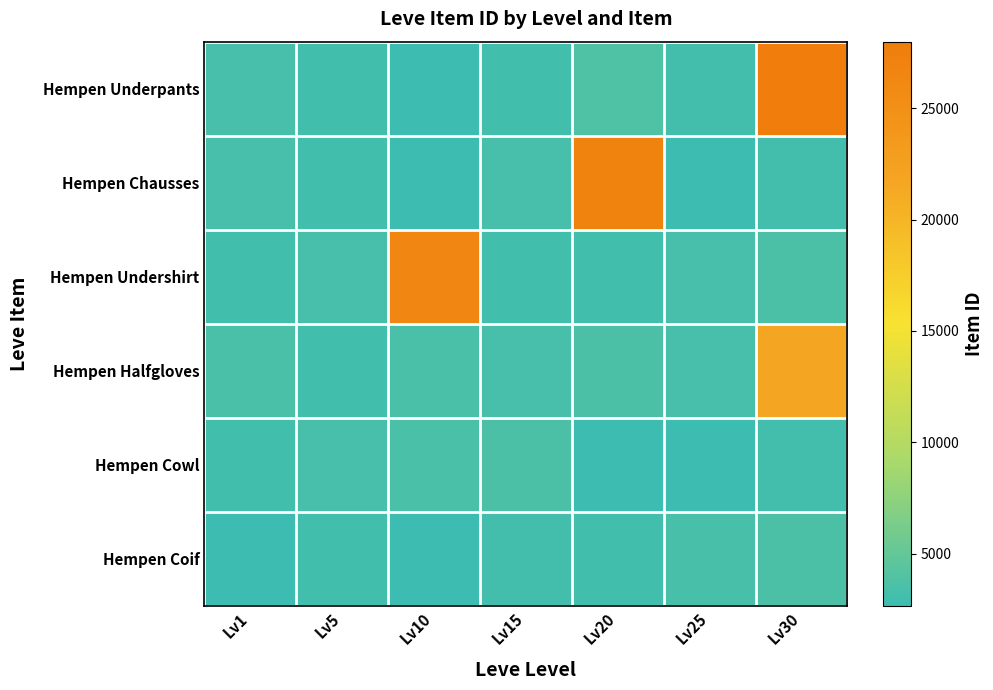

Which series has the largest range (max minus min)?

Hempen Underpants